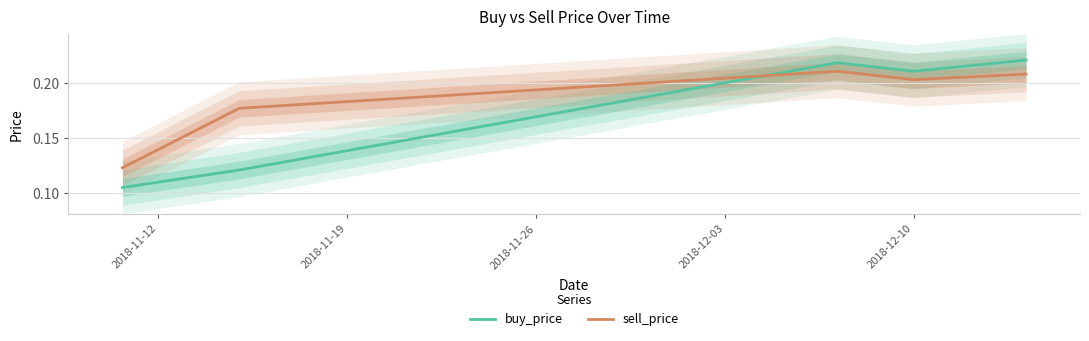

Reading right to left, list all the values displayed in this chart.

buy_price: 0.2	0.2	0.2	0.1	0.1
sell_price: 0.2	0.2	0.2	0.2	0.1